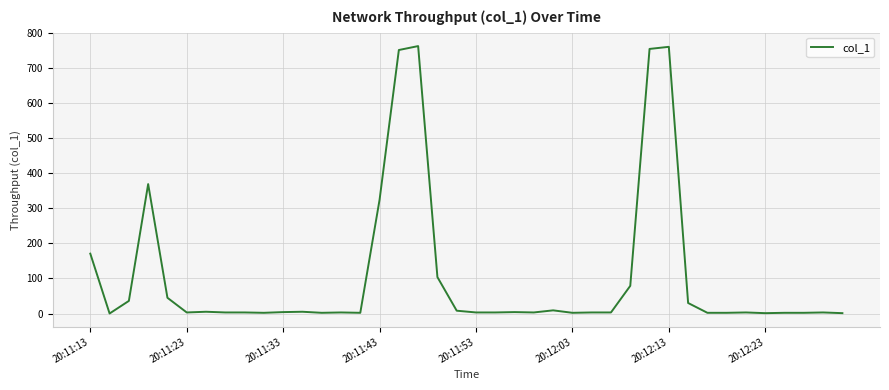

What is the greatest value displayed?

763.6